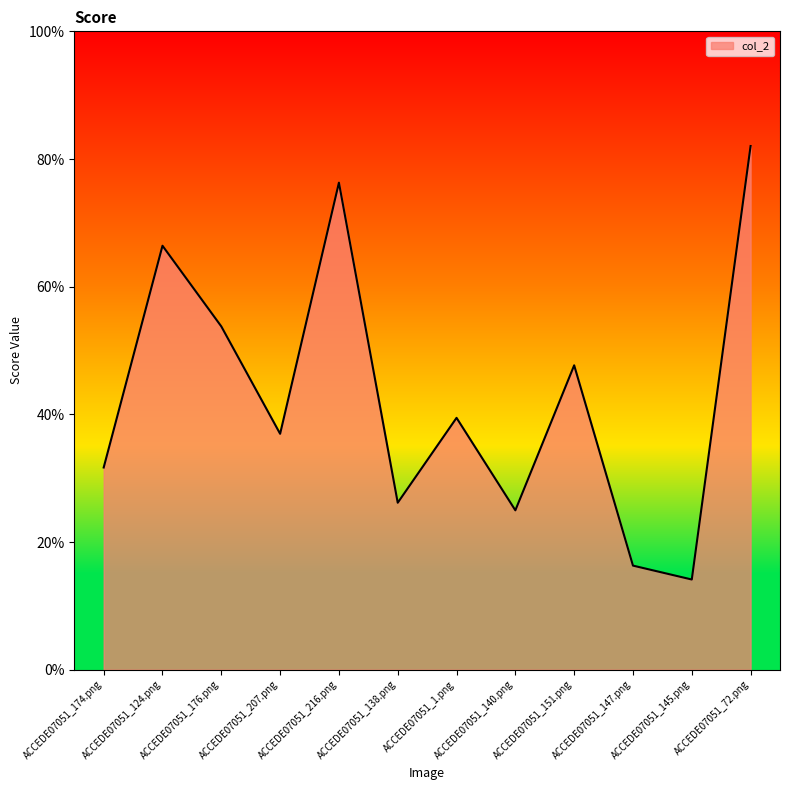

Rank the categories by value from highest to lowest.

ACCEDE07051_72.png, ACCEDE07051_216.png, ACCEDE07051_124.png, ACCEDE07051_176.png, ACCEDE07051_151.png, ACCEDE07051_1.png, ACCEDE07051_207.png, ACCEDE07051_174.png, ACCEDE07051_138.png, ACCEDE07051_140.png, ACCEDE07051_147.png, ACCEDE07051_145.png